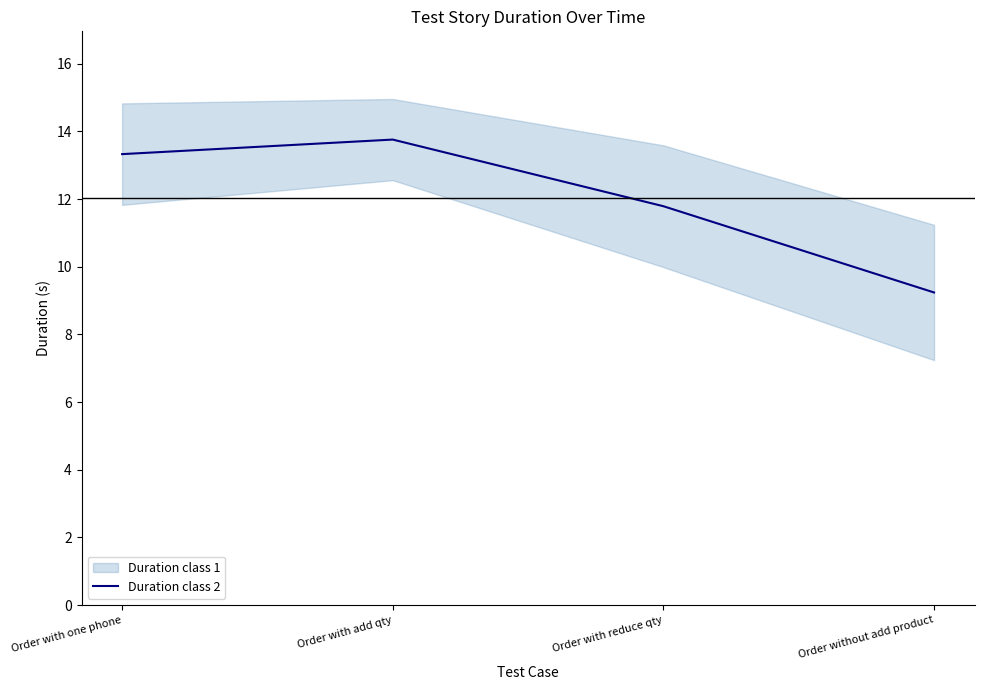

Is it true that the value at Order with one phone is 22.2?

False